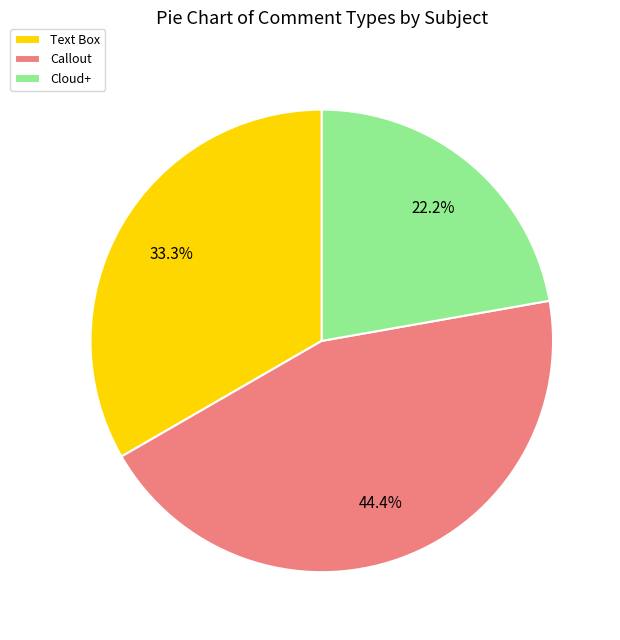

What is the total percentage of Text Box and Callout?

77.8%